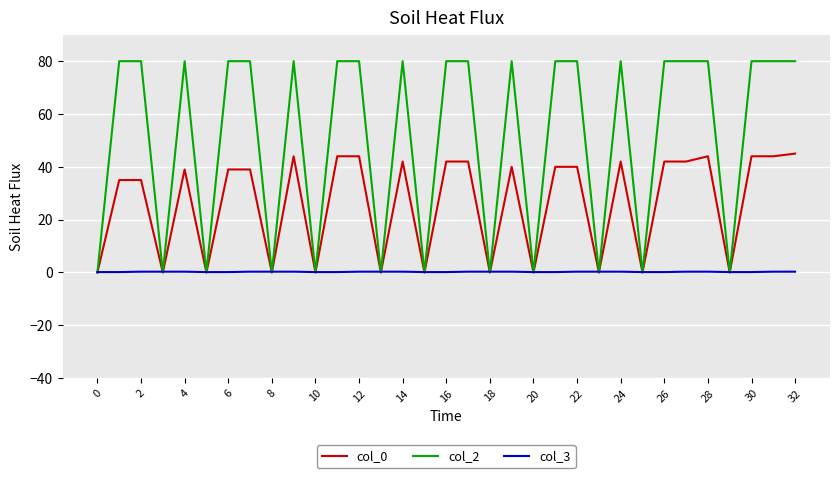

Which series has the largest range (max minus min)?

col_2